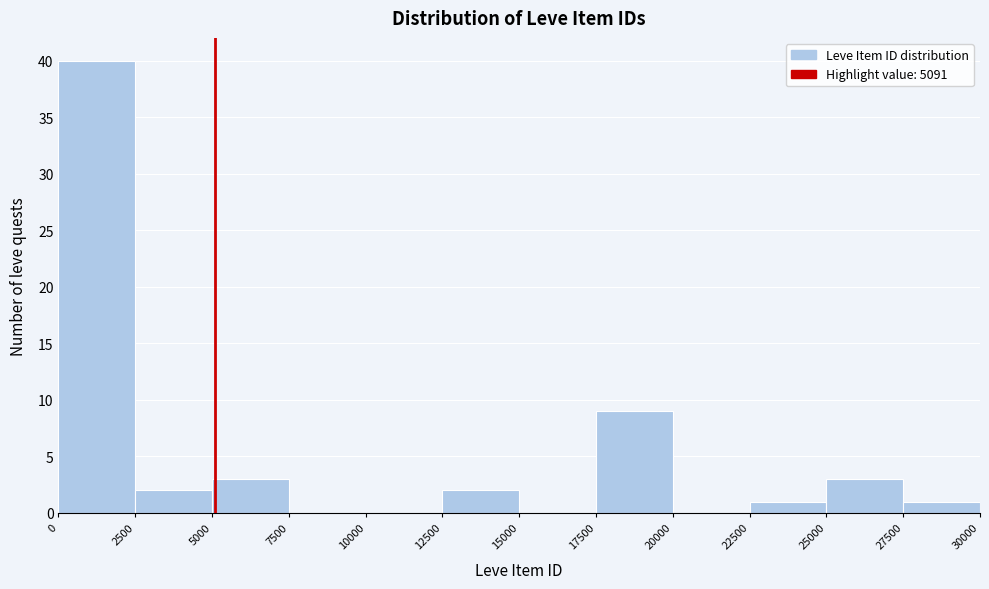

Over which range of the x-axis is the bar tallest?

0 to 2500